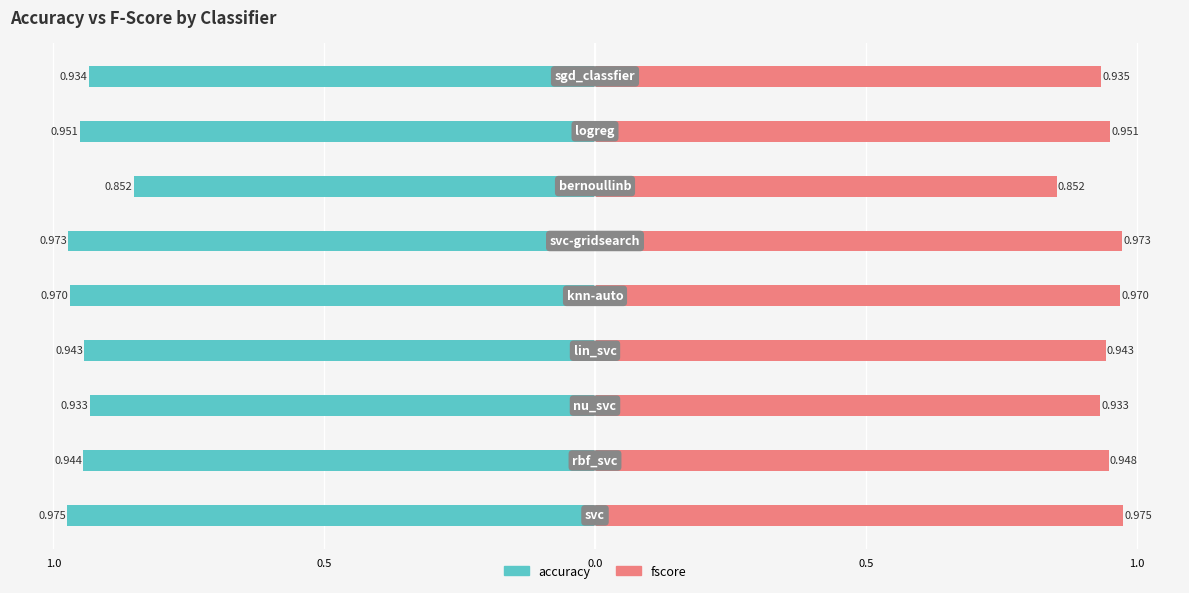

Rank the series by their average value, from highest to lowest.

fscore, accuracy